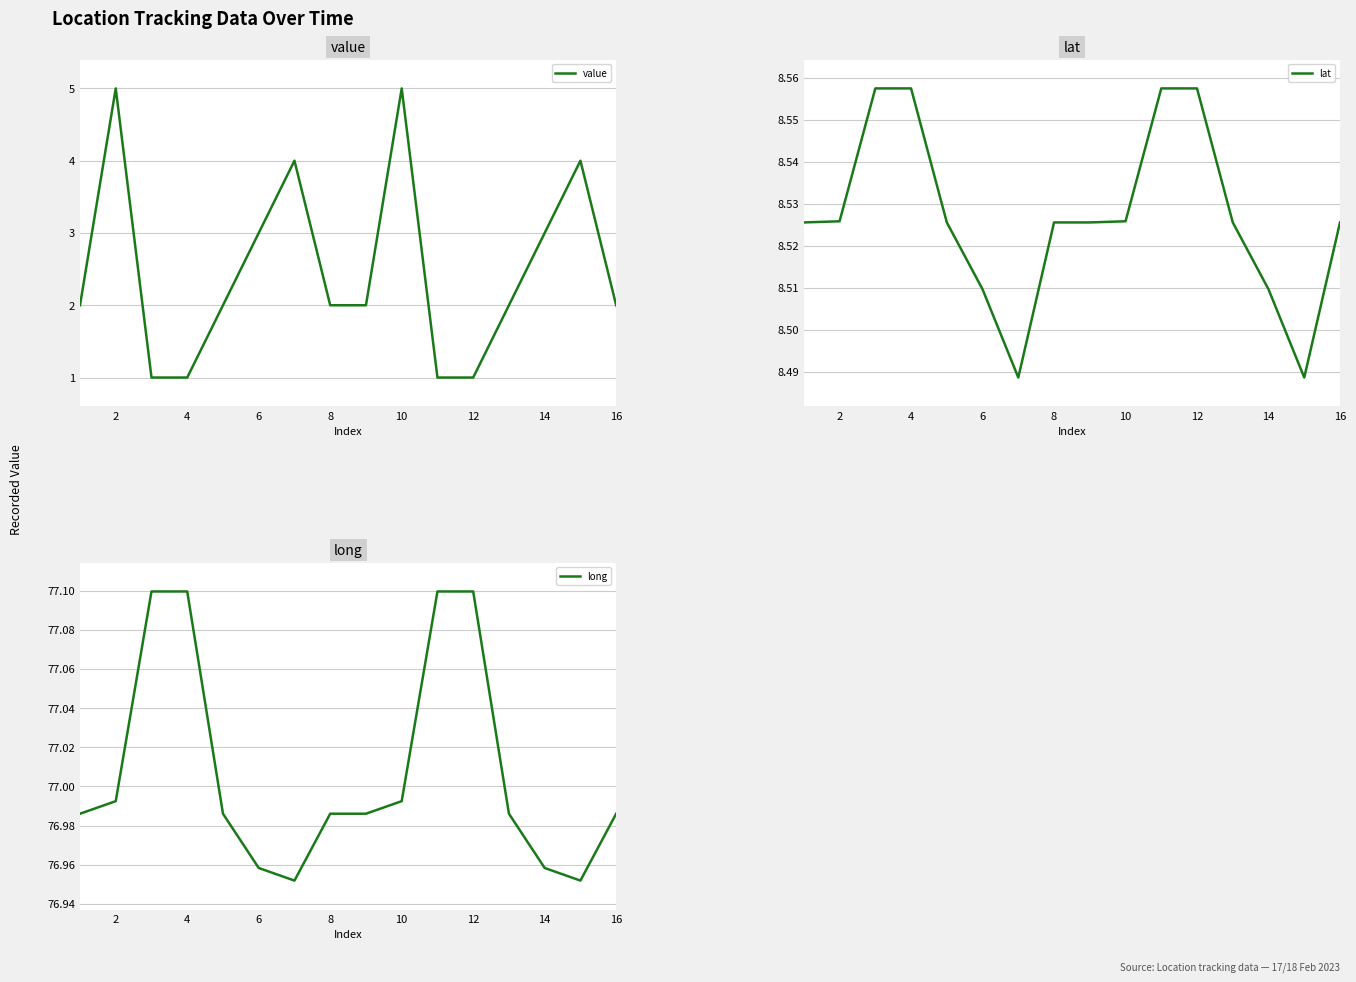

Is it true that value equals 5 at 10?

True